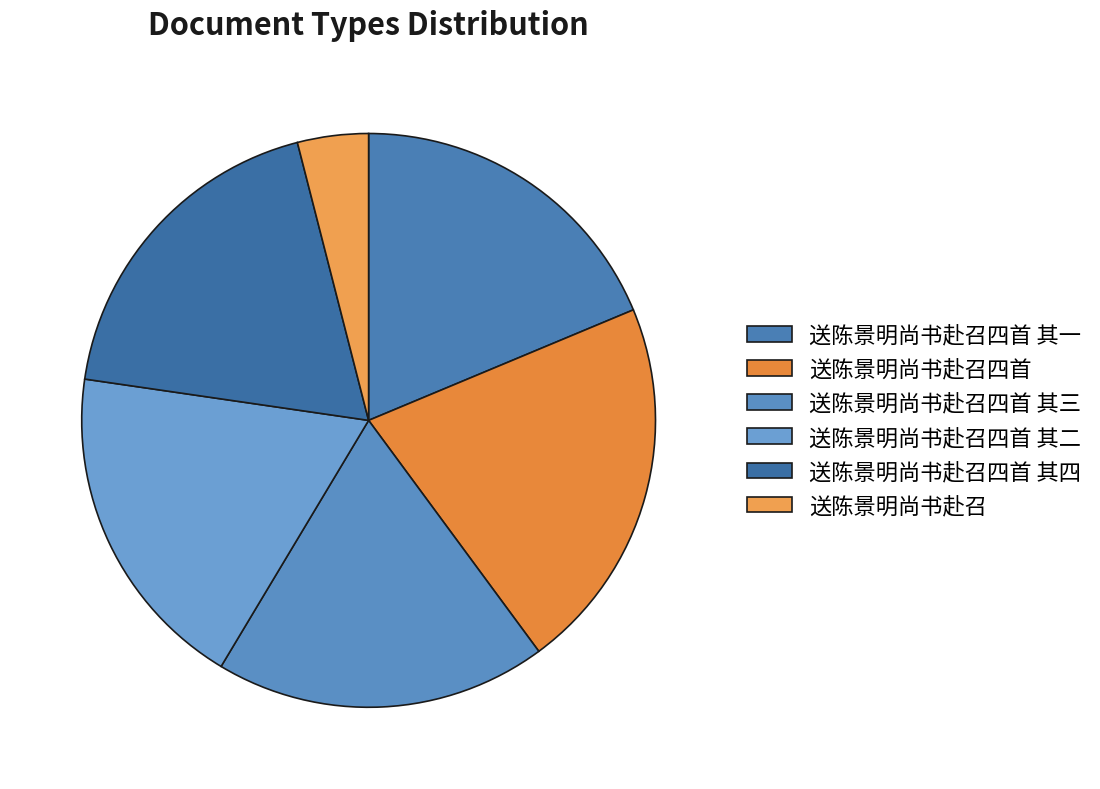

Is 送陈景明尚书赴召四首 其一 the majority of the pie?

No